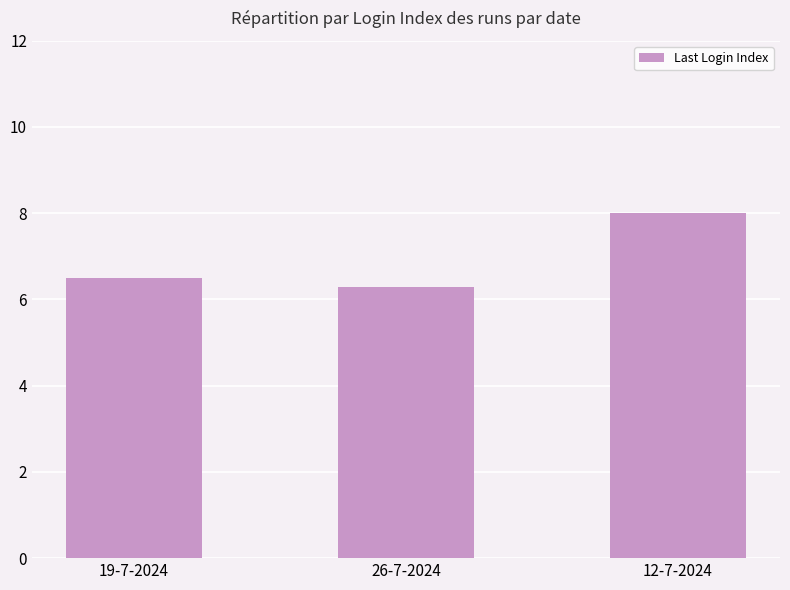

Reading left to right, what are all the values shown in this chart?

19-7-2024=6.5	26-7-2024=6.3	12-7-2024=8.0